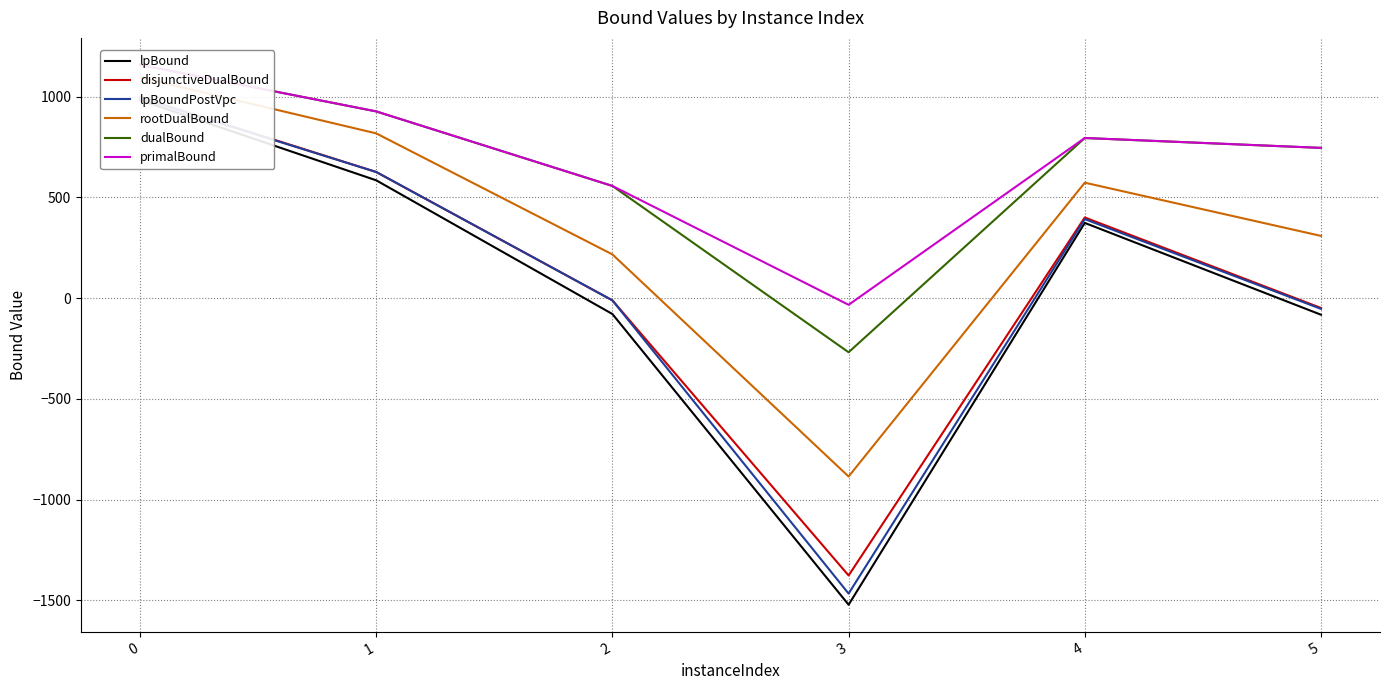

Which series has the widest spread of values?

lpBound